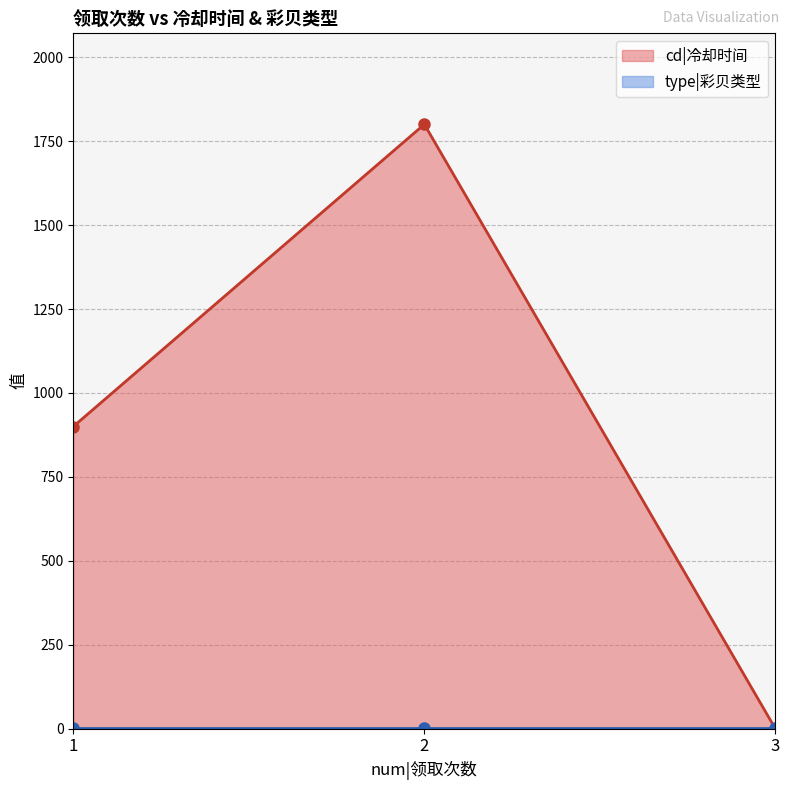

How many values are between 0 and 1800?

3